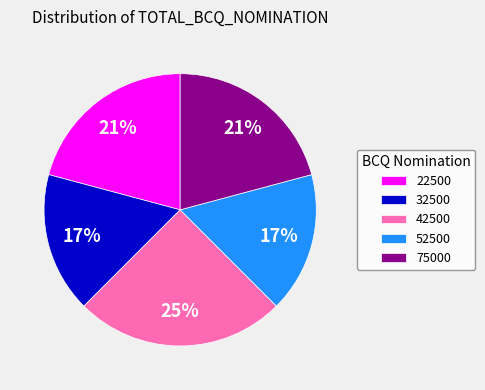

What is the ratio of the value at 32500 to the value at 75000?

0.8